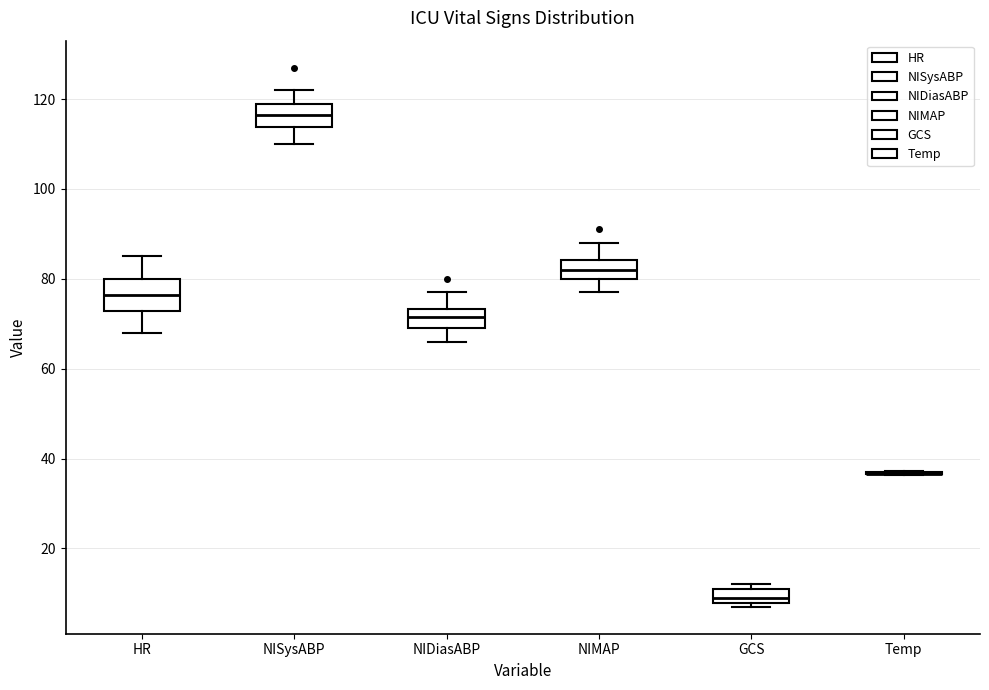

Reading left to right, transcribe this box plot: for each box, give where its median line is, the range the box spans, and where its two whiskers end, as read against the y-axis. The values are not printed on the chart, so give them approximately, as read against the axis.

HR: median 76, box 72 to 80, whiskers 68 to 86
NISysABP: median 116, box 114 to 120, whiskers 110 to 122
NIDiasABP: median 72, box 70 to 74, whiskers 66 to 78
NIMAP: median 82, box 80 to 84, whiskers 78 to 88
GCS: median 10, box 8 to 12, whiskers 8 (just below the box's lower edge) to 12 (just above the box's upper edge)
Temp: box collapsed to a line at 36, whiskers 36 to 38